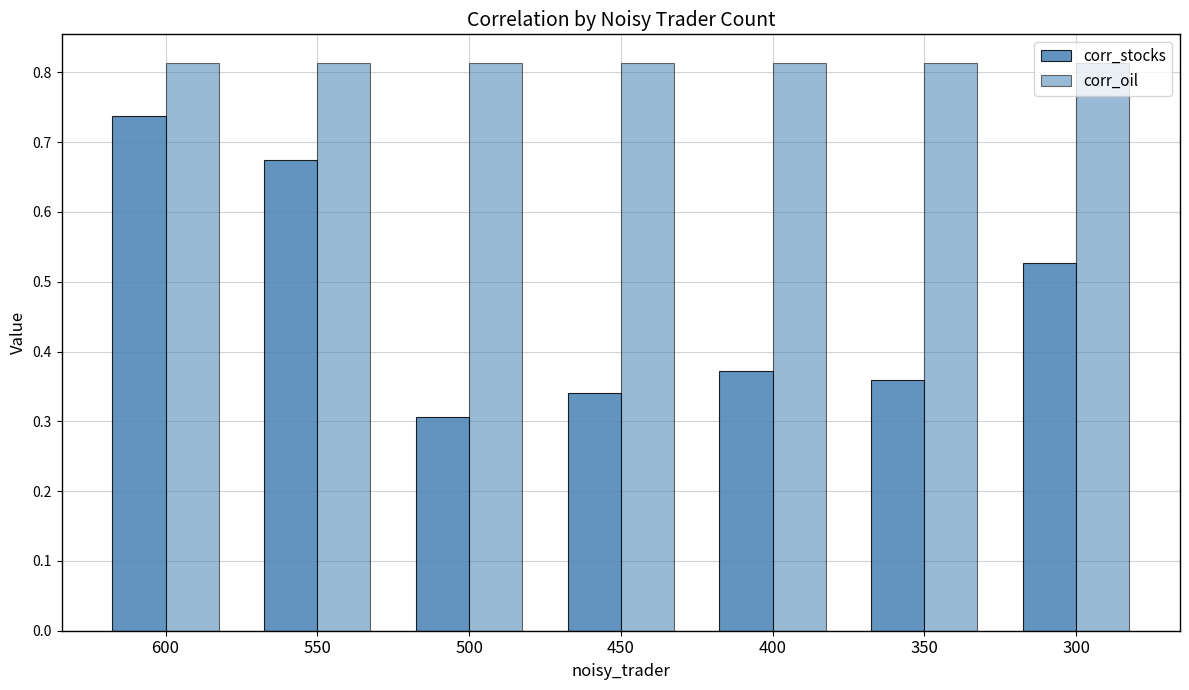

Rank the series at 400 from highest to lowest value.

corr_oil, corr_stocks